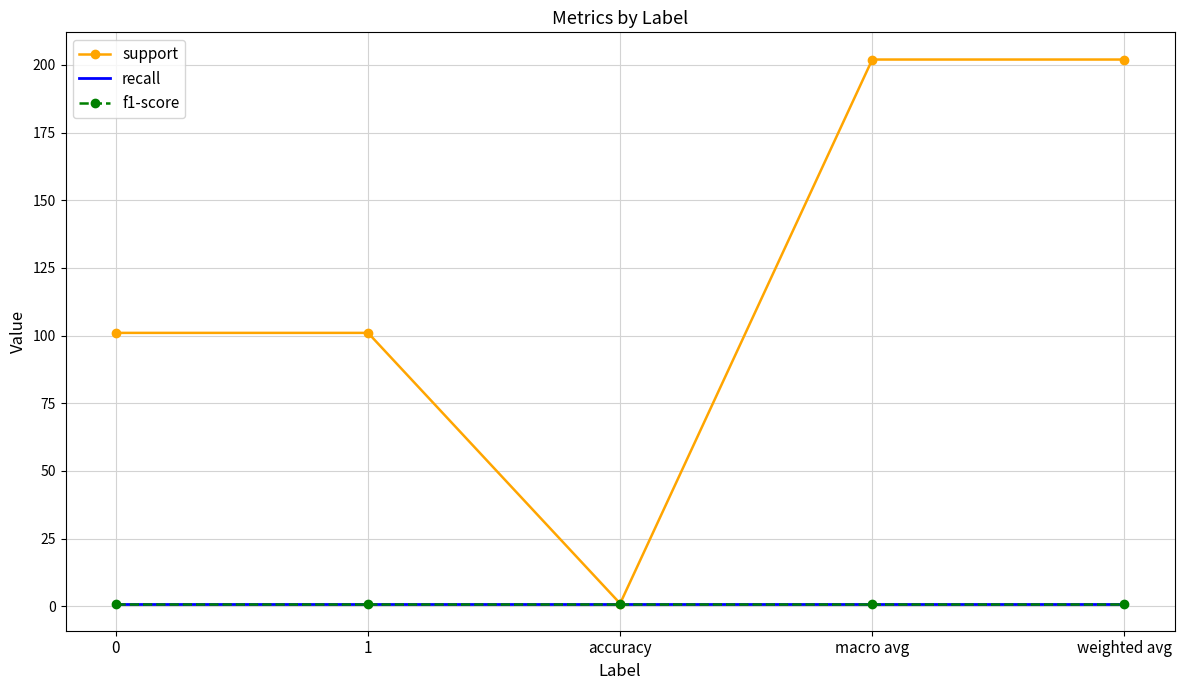

What are all the series names shown in the legend?

support, recall, f1-score